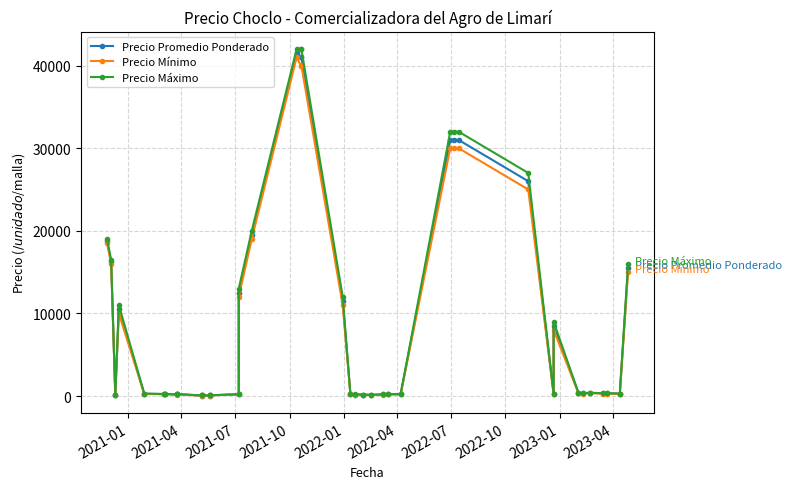

What is the total value across all series at 2021-01?

56250